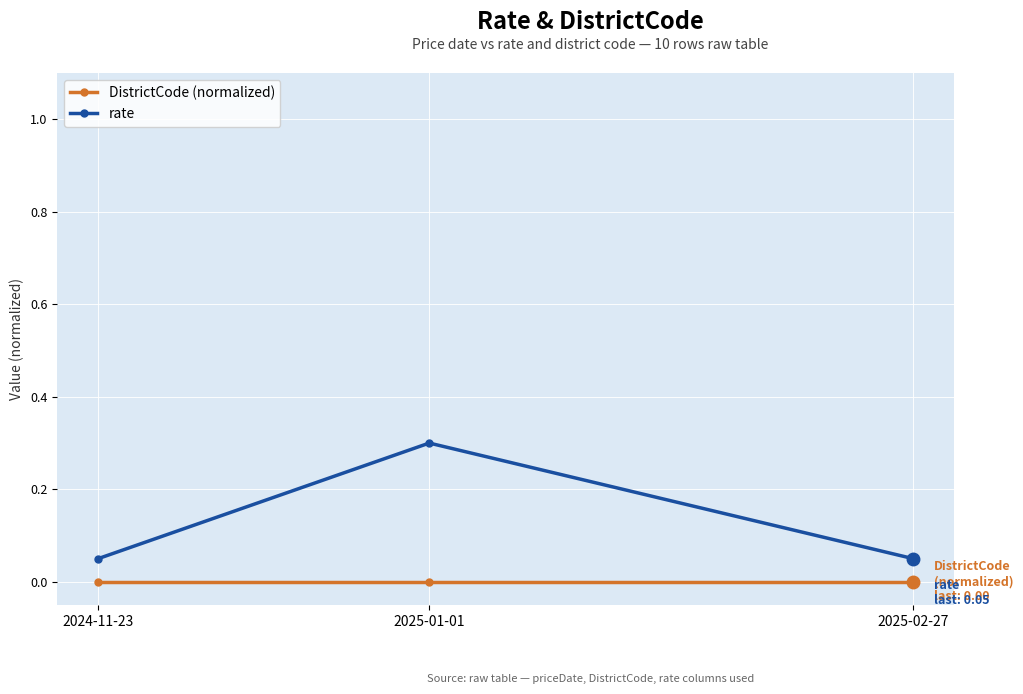

List the series in order of their peak value, lowest first.

DistrictCode (normalized), rate